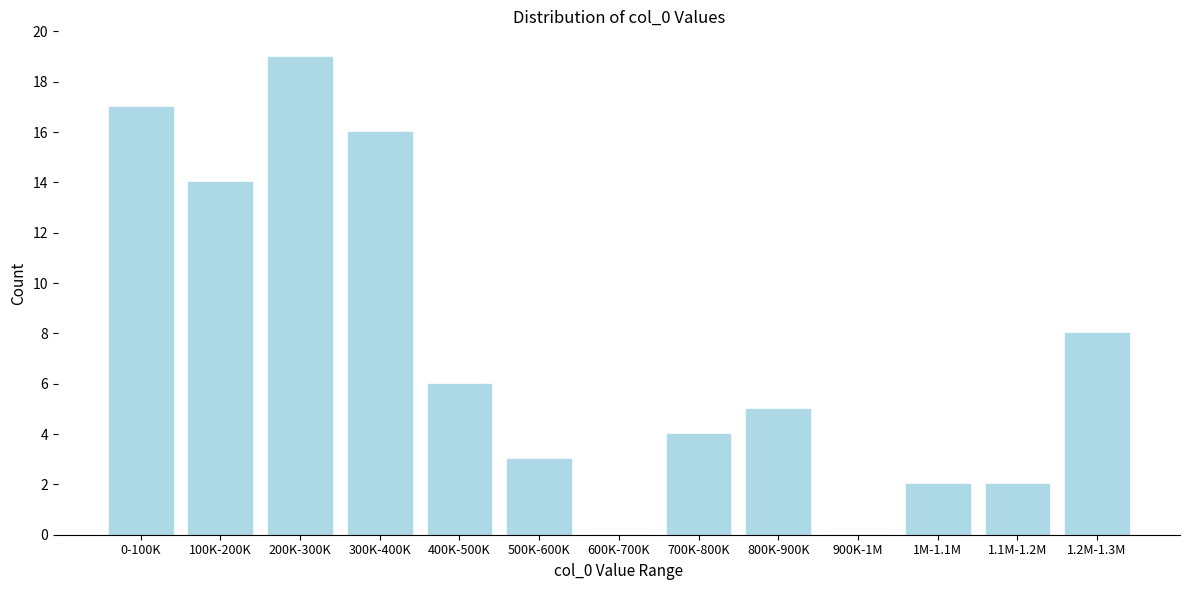

Reading left to right, what are all the values shown in this chart?

0-100K=17	100K-200K=14	200K-300K=19	300K-400K=16	400K-500K=6	500K-600K=3	600K-700K=0	700K-800K=4	800K-900K=5	900K-1M=0	1M-1.1M=2	1.1M-1.2M=2	1.2M-1.3M=8